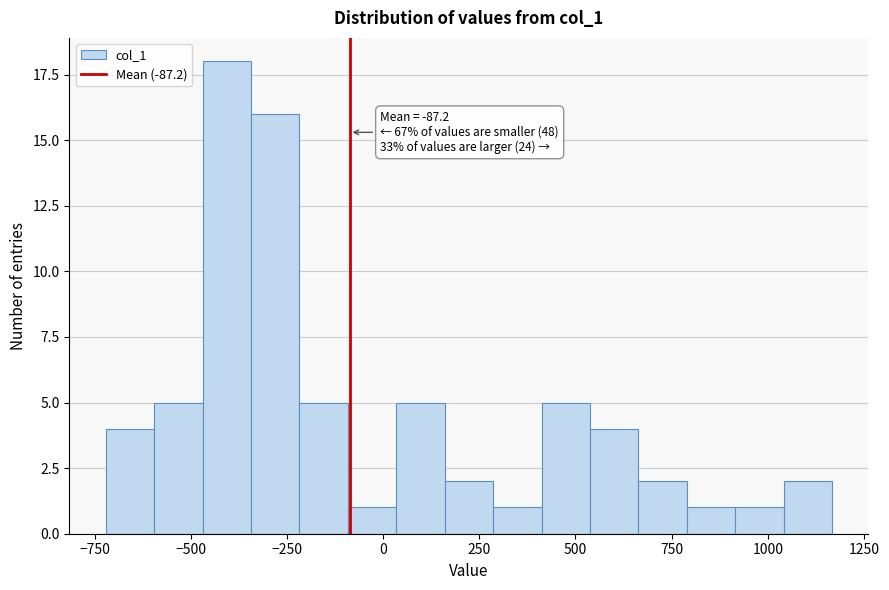

Read against the x-axis, roughly where is the centre of the tallest bar?

-400